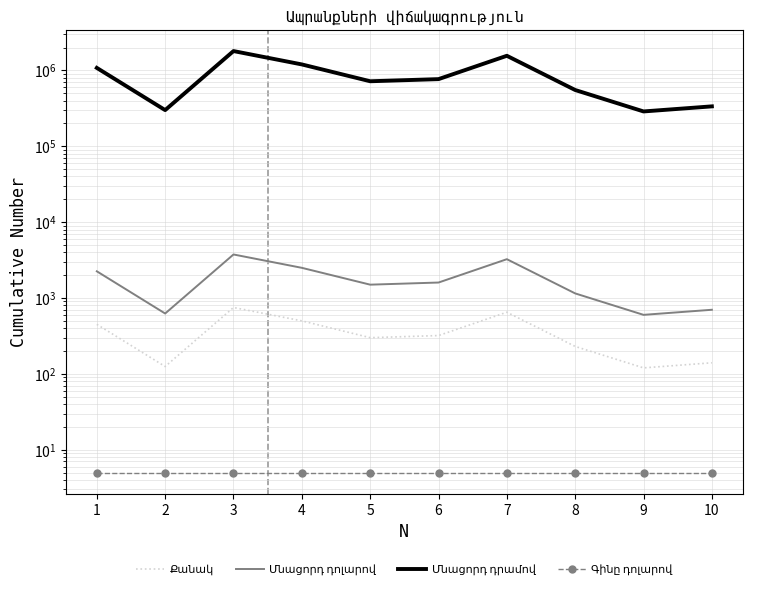

Which category has the lowest value in the Մնացորդ դոլարով series?

9